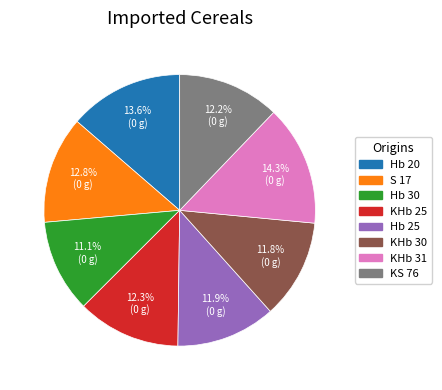

Is Hb 20 the majority of the pie?

No